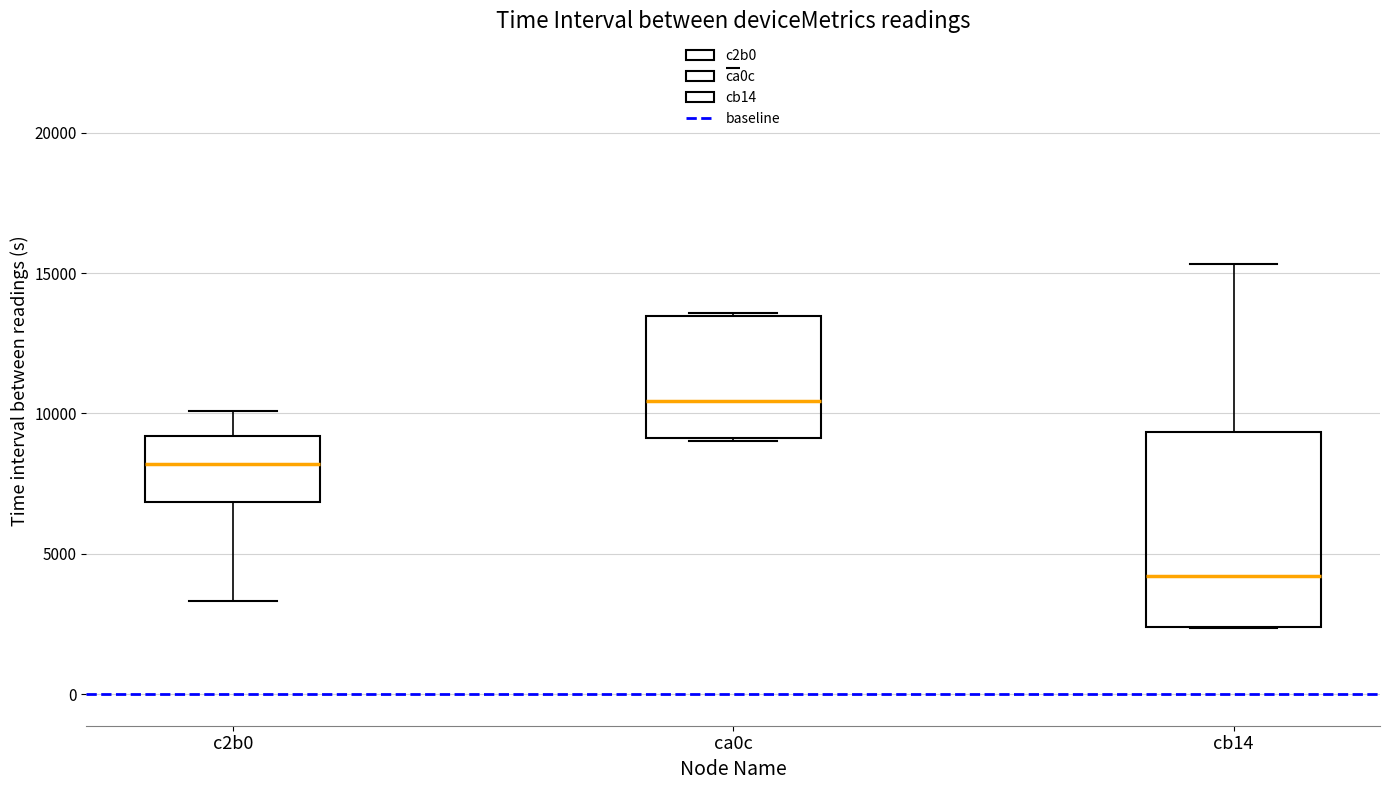

Comparing the boxes themselves (not the whiskers), which one is the tallest?

cb14